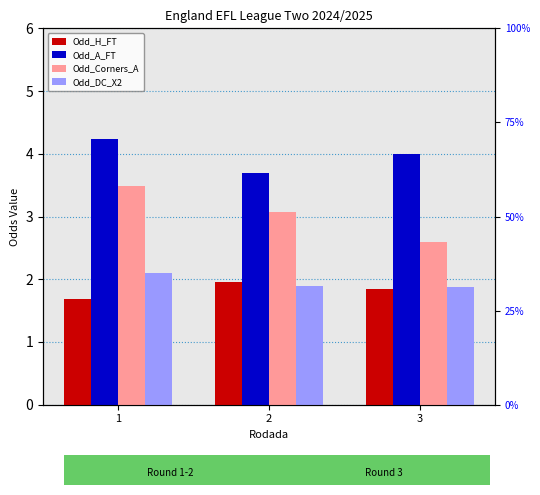

True or false: Odd_A_FT has a value of 3.7 at 2.

True